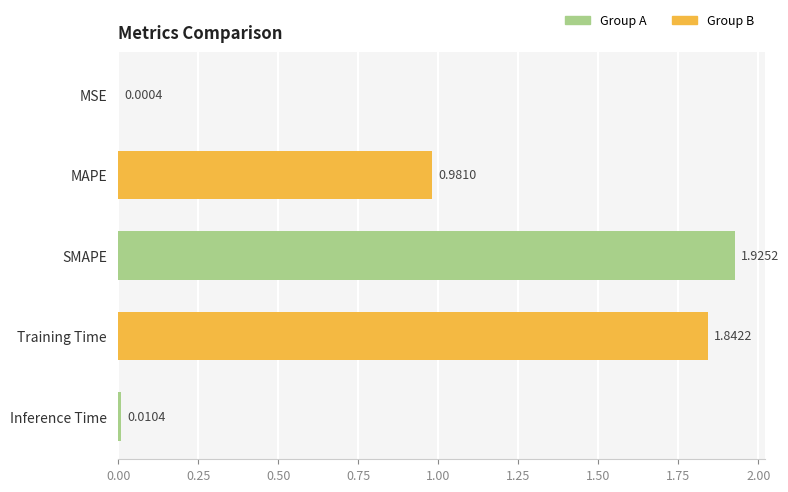

Between Training Time and SMAPE, which is larger?

SMAPE